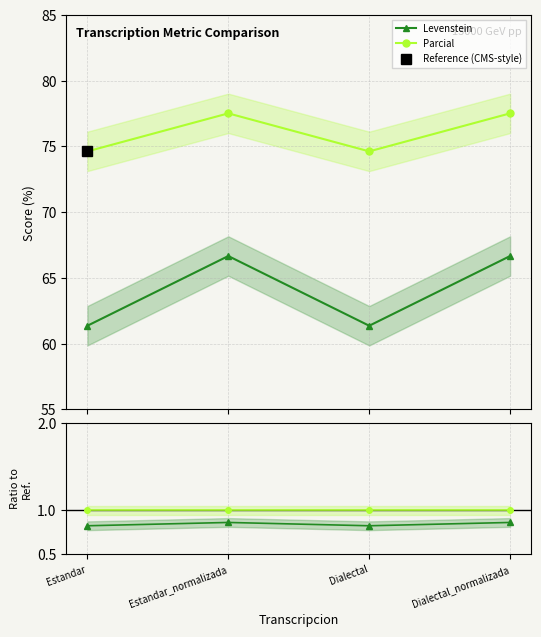

At Estandar, list the series in order from smallest to largest.

Levenstein, Parcial